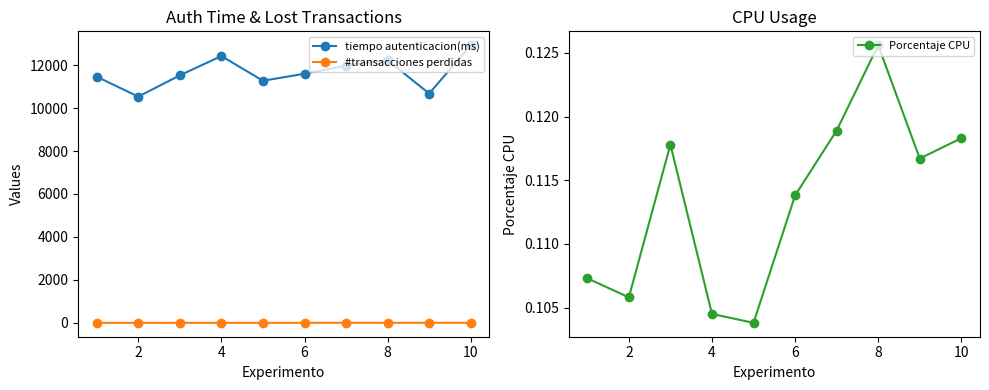

In Porcentaje CPU, how many points are higher than both neighbors (excluding endpoints)?

2